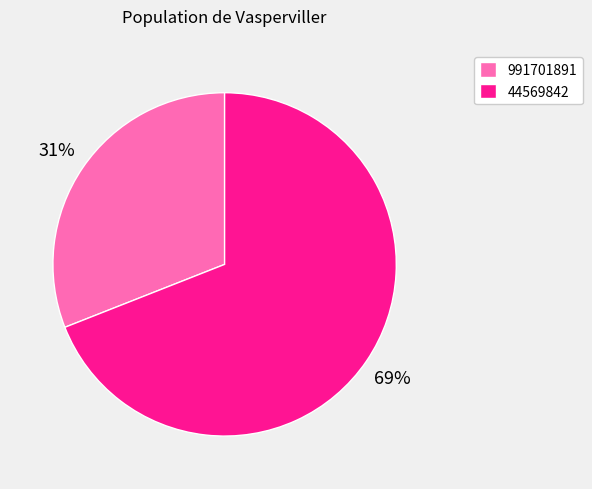

Approximately how many times larger is the value at 44569842 compared to 991701891?

2.2